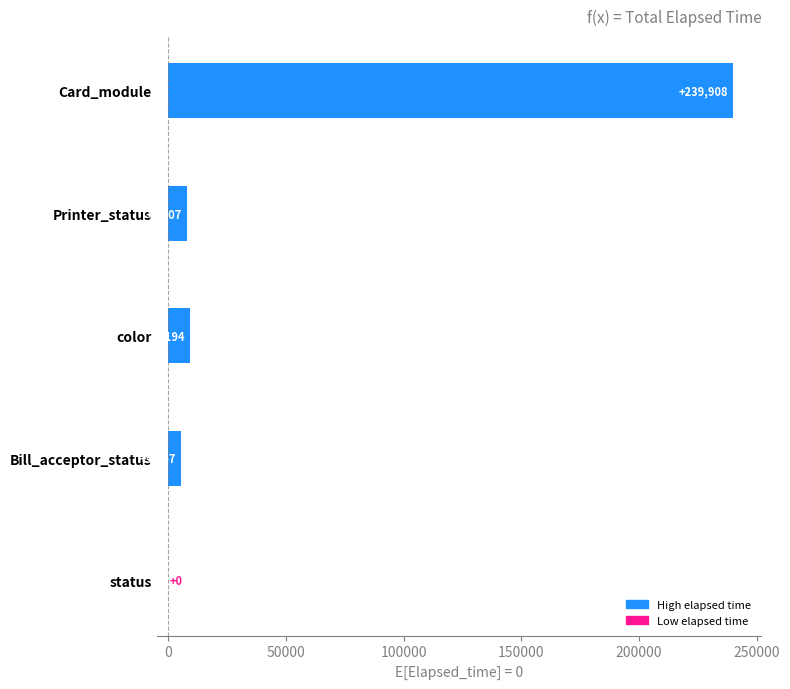

Where is the data nearest to the value 119954?

color